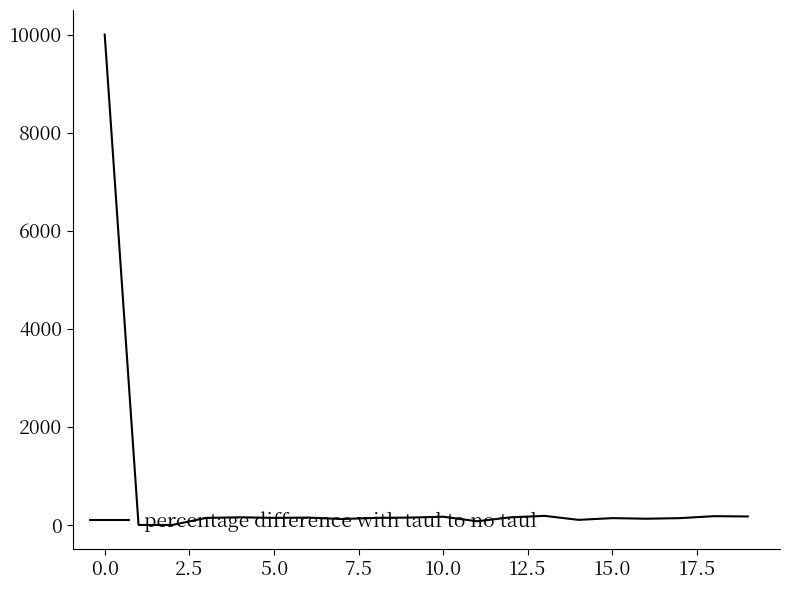

How many lines are shown in the chart?

1